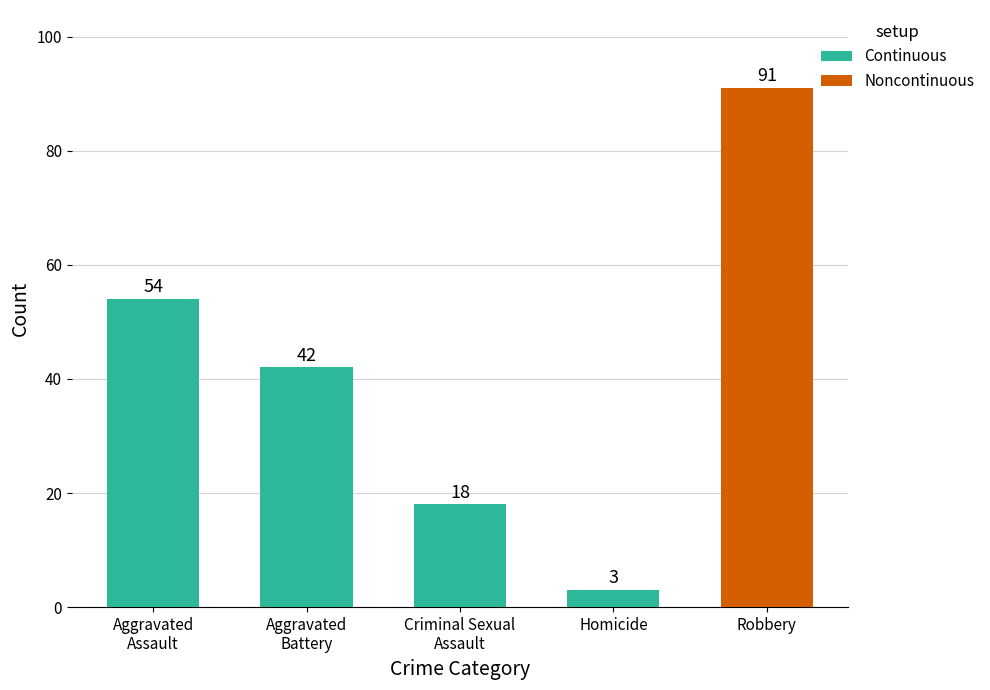

What is the change in value from Aggravated
Assault to Homicide?

-51